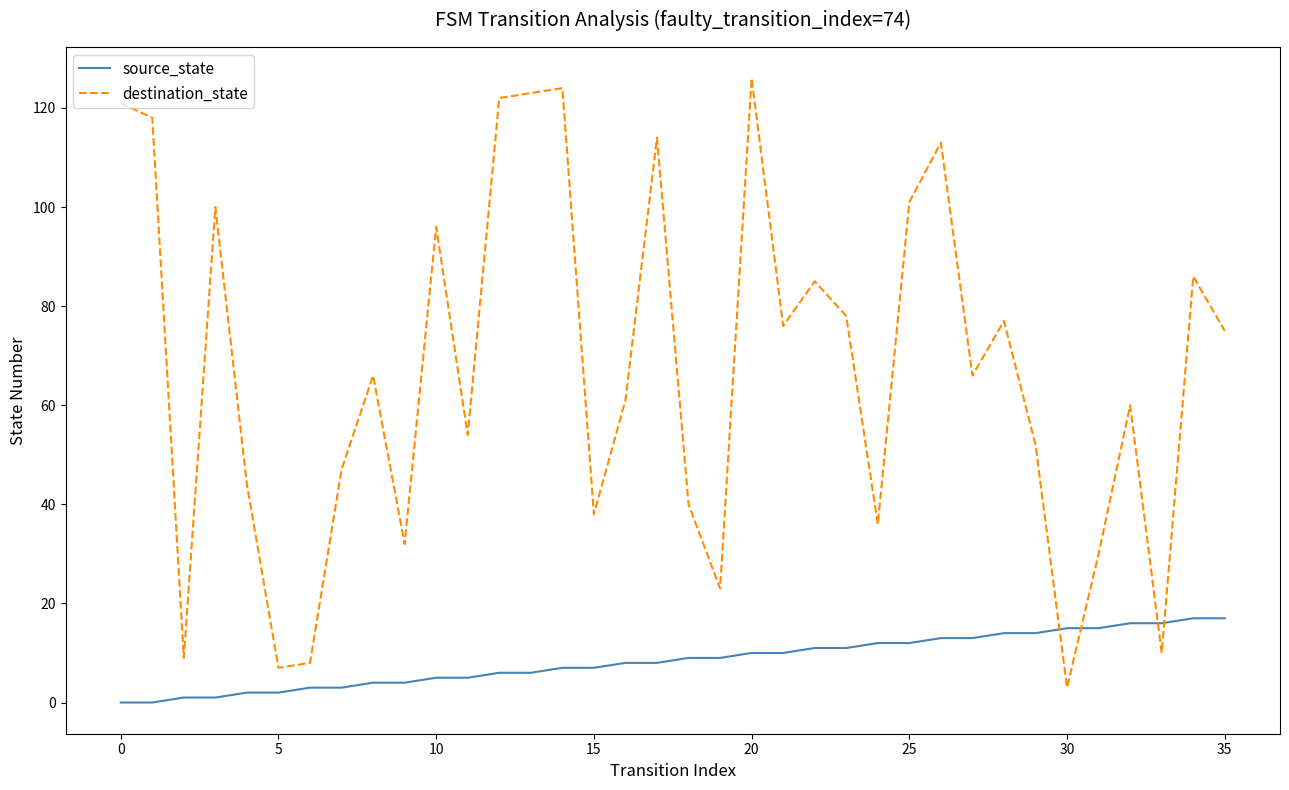

Which series has the largest range (max minus min)?

destination_state